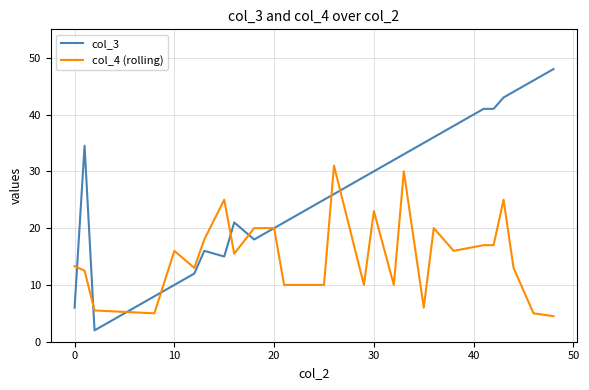

Rank the series by their average value, from highest to lowest.

col_3, col_4 (rolling)